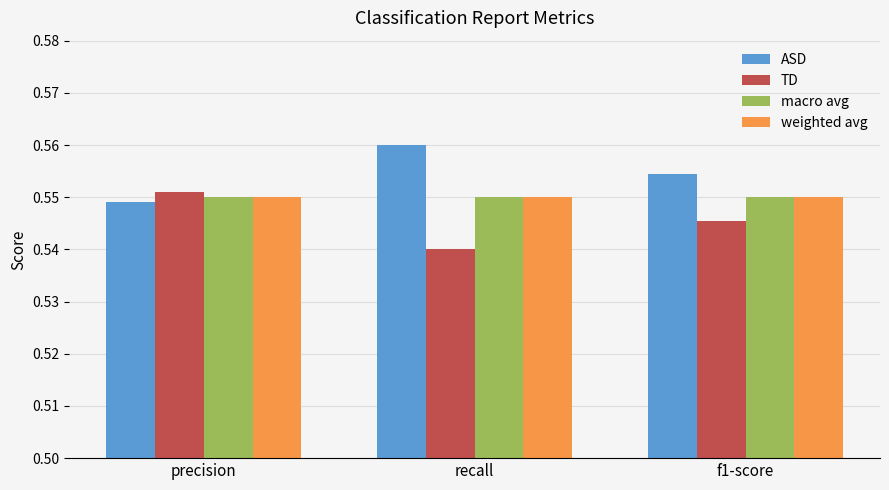

What position from the right is f1-score?

1